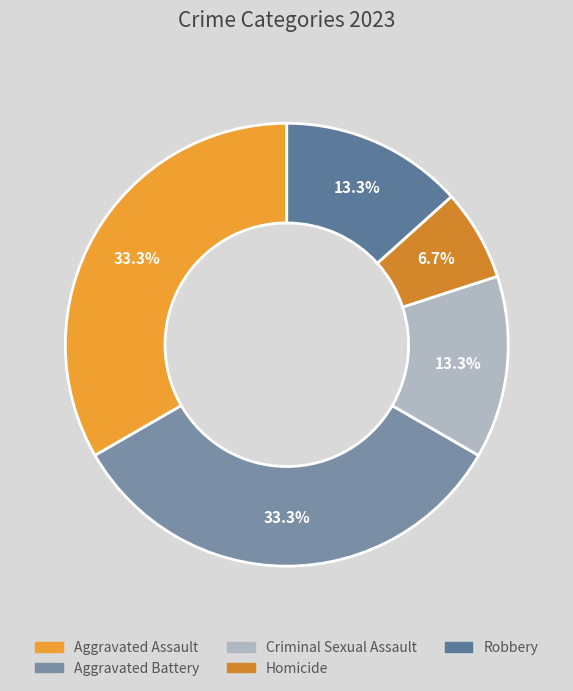

What is the smallest slice in the pie chart?

Homicide